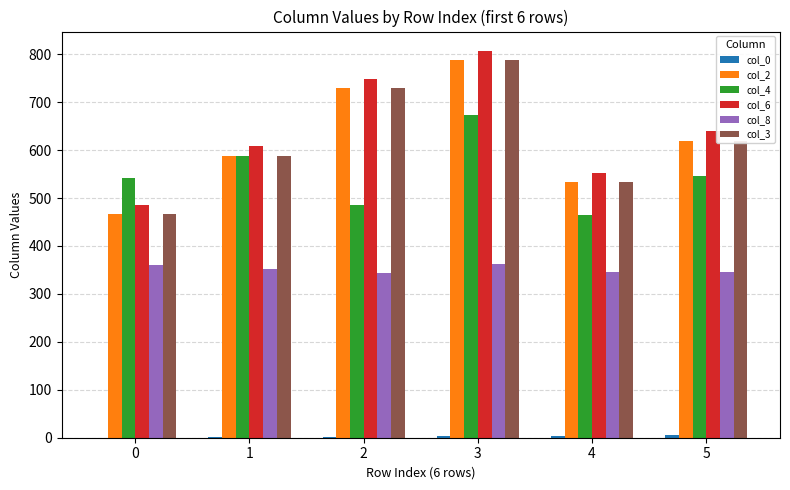

What is the maximum value shown in the chart?

807